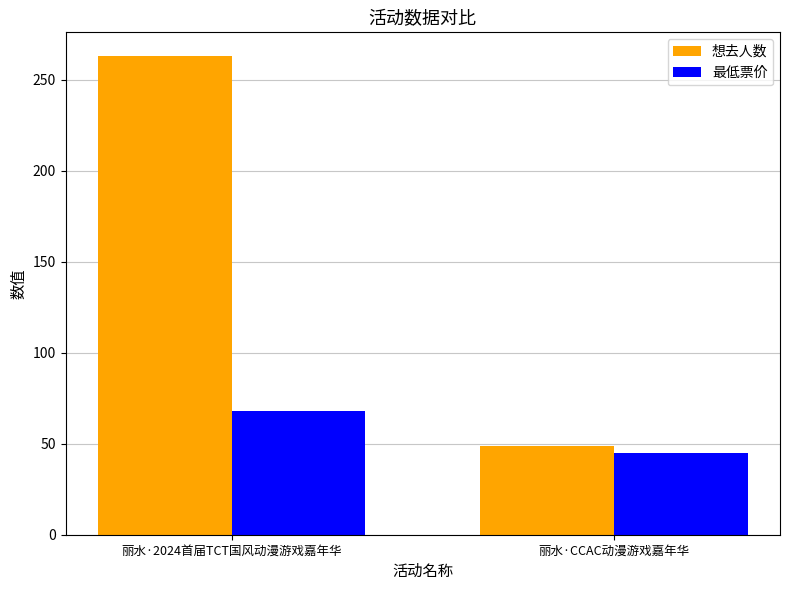

Count the number of data series in this chart.

2